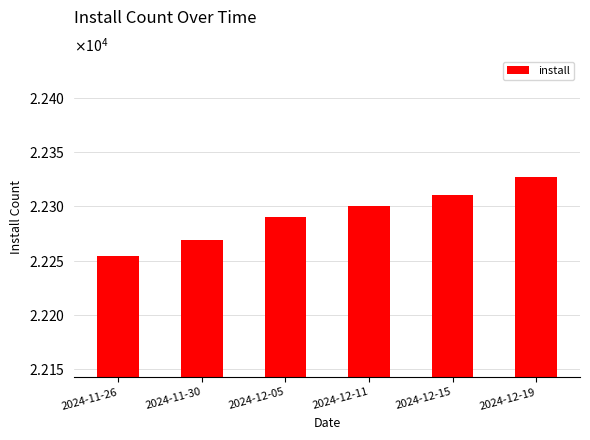

Rank the categories by value from highest to lowest.

2024-12-19, 2024-12-15, 2024-12-11, 2024-12-05, 2024-11-30, 2024-11-26